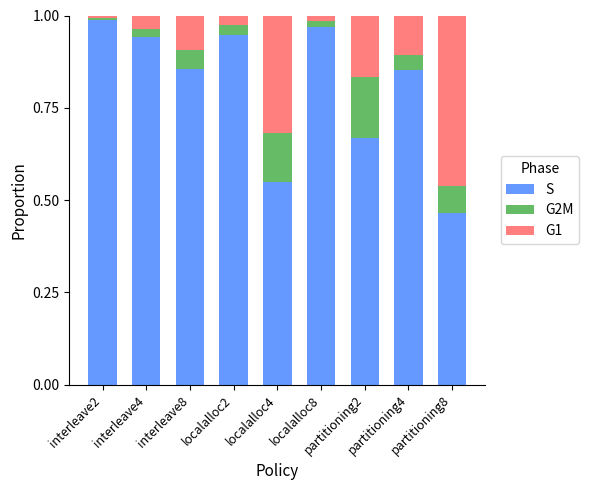

What is the label of the 2nd bar from the right?

partitioning4